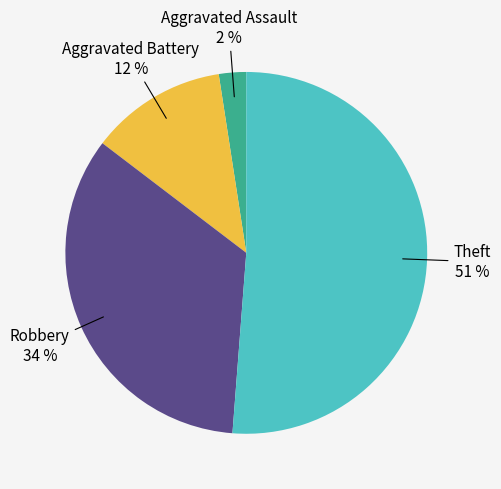

The Robbery slice represents 34% of the pie. True or false?

True